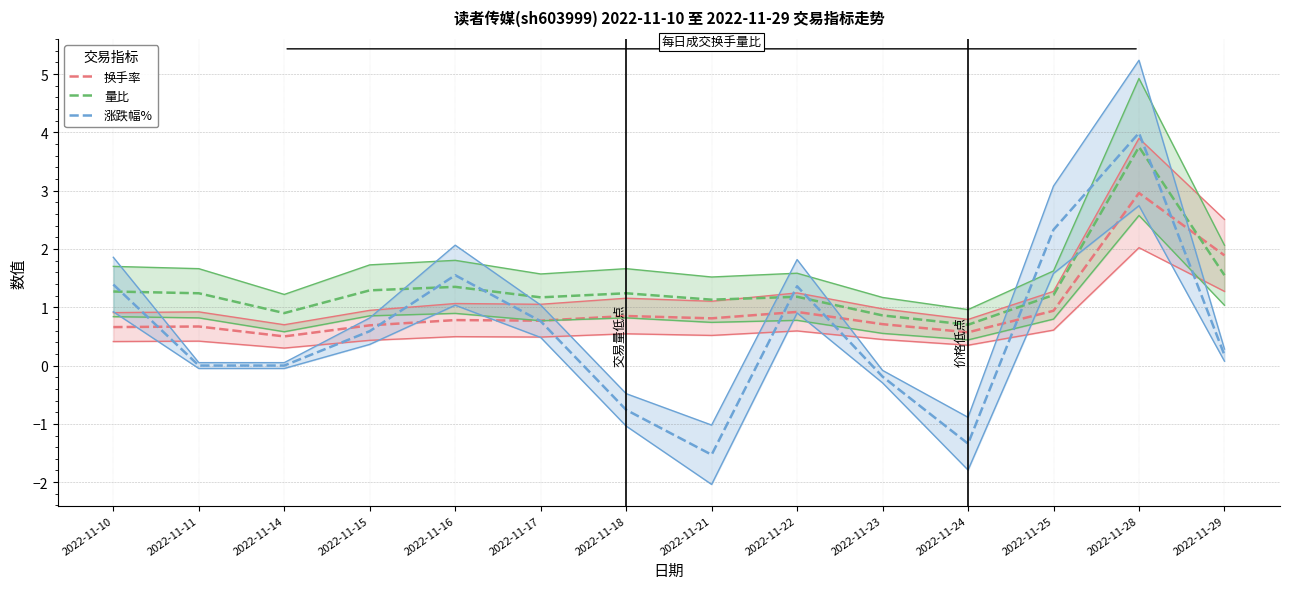

What is the sum of the 涨跌幅% values at 2022-11-11 and 2022-11-25?

2.3